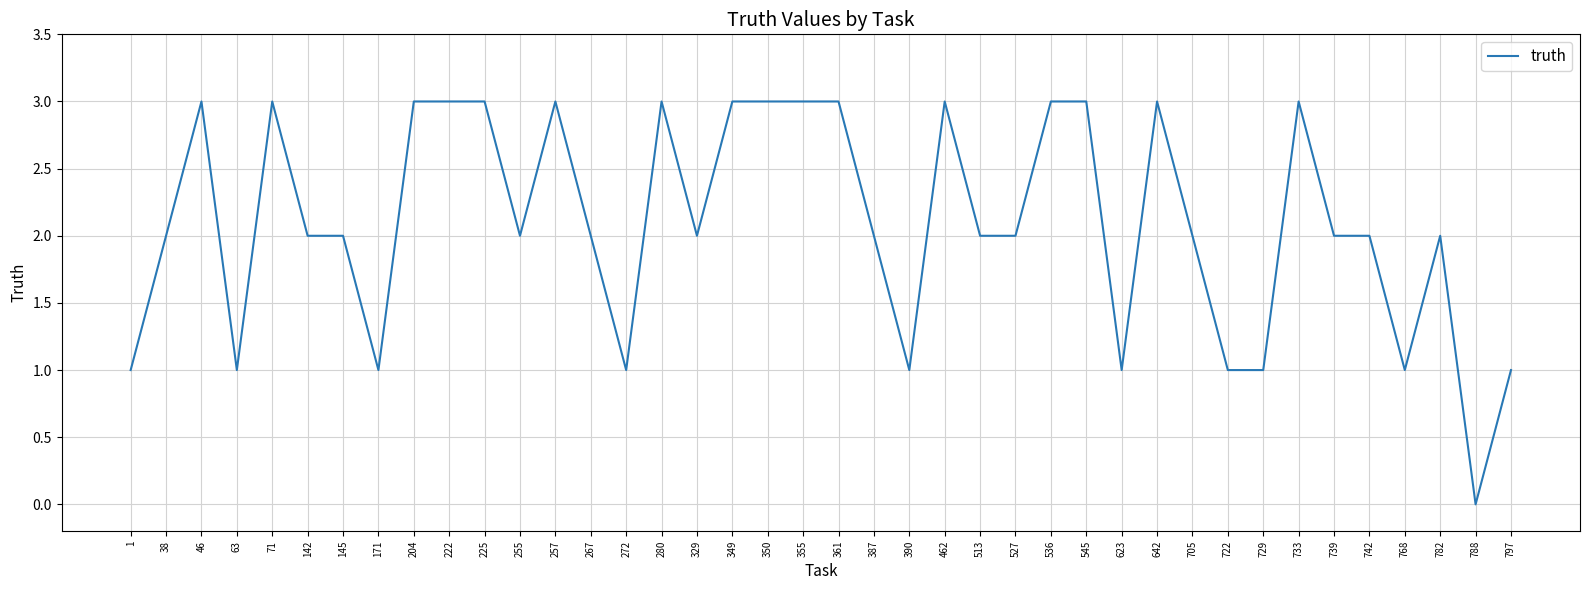

What is the greatest value displayed?

3